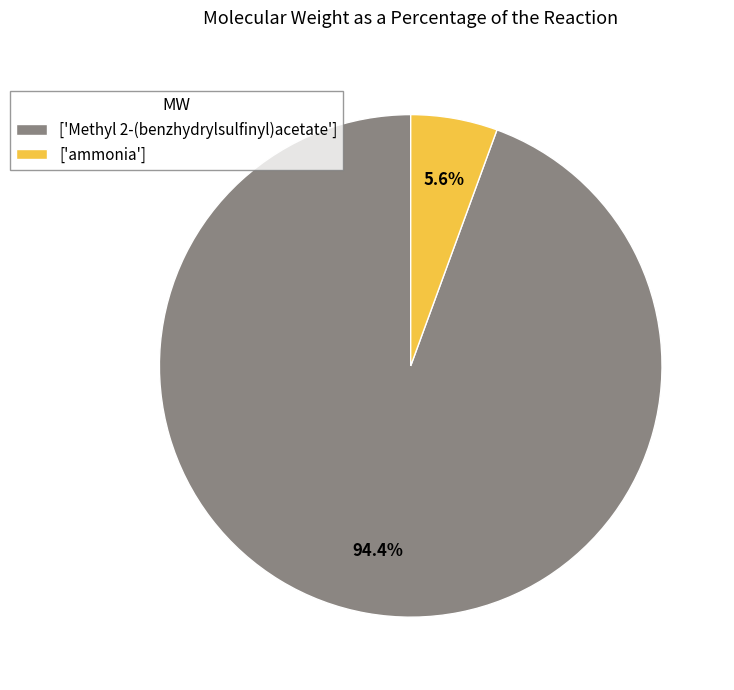

Rank the categories by value from highest to lowest.

['Methyl 2-(benzhydrylsulfinyl)acetate'], ['ammonia']